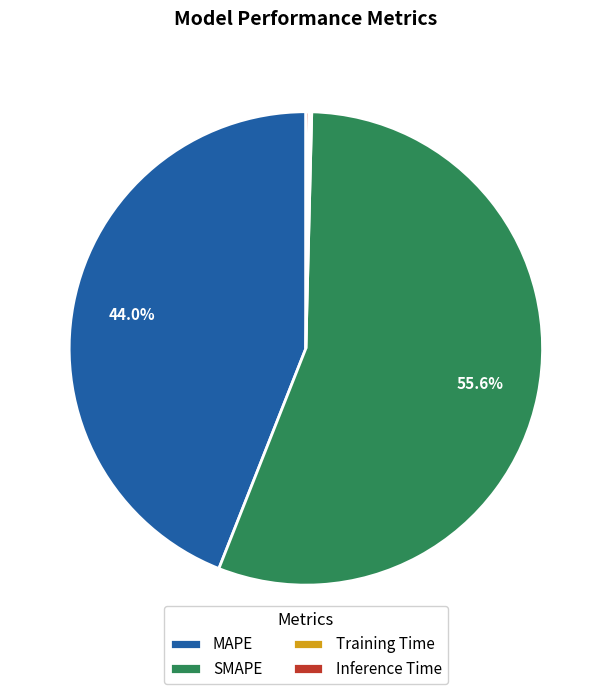

What percentage is NOT represented by SMAPE?

44.4%